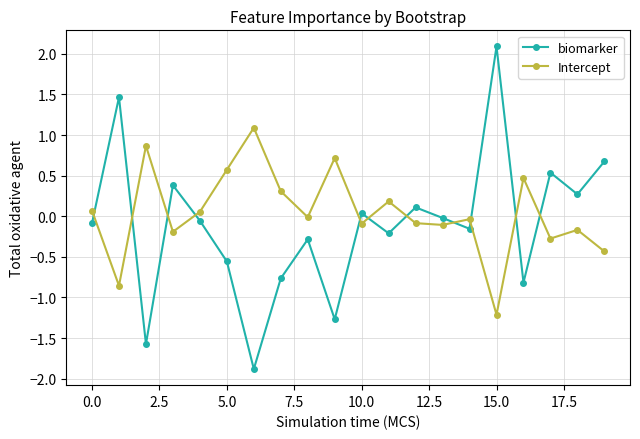

What is the greatest value displayed?

2.1